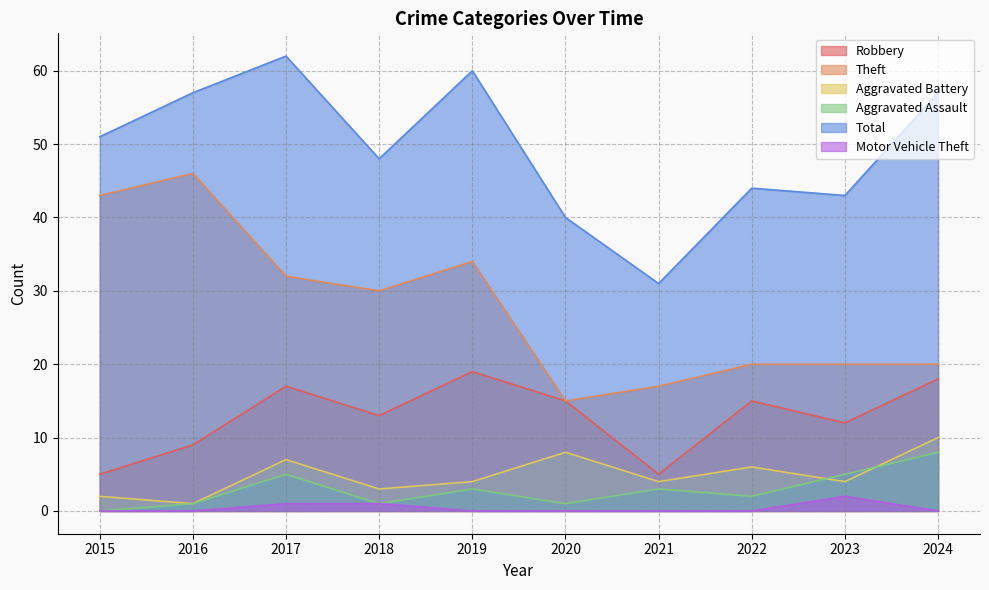

What is the difference between the highest and lowest values at 2018?

47